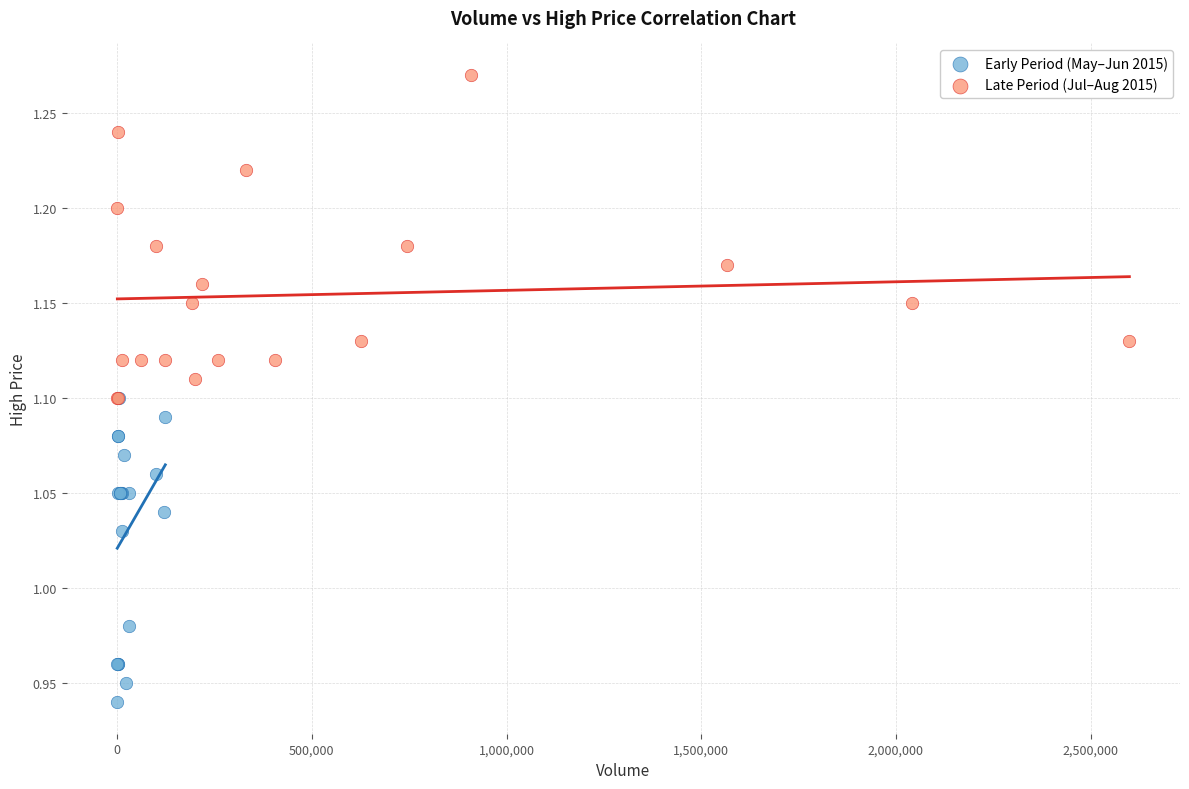

Which series contains the highest Y value?

Late Period (Jul–Aug 2015)